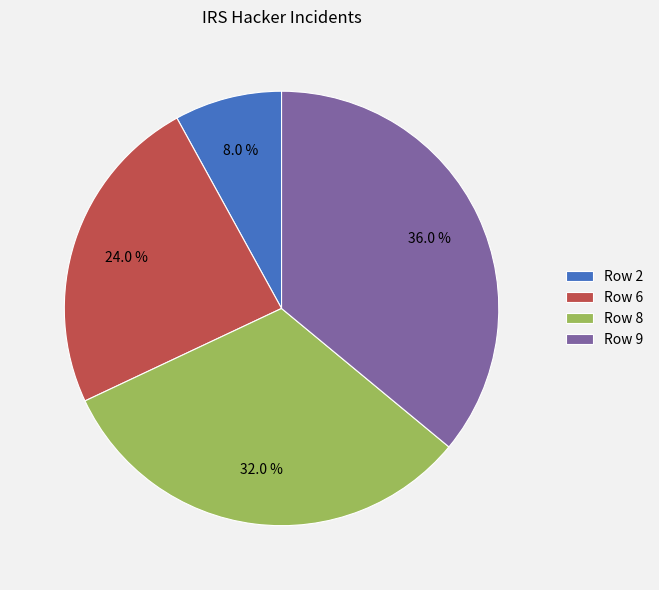

To the nearest percent, what is the average slice percentage?

25%